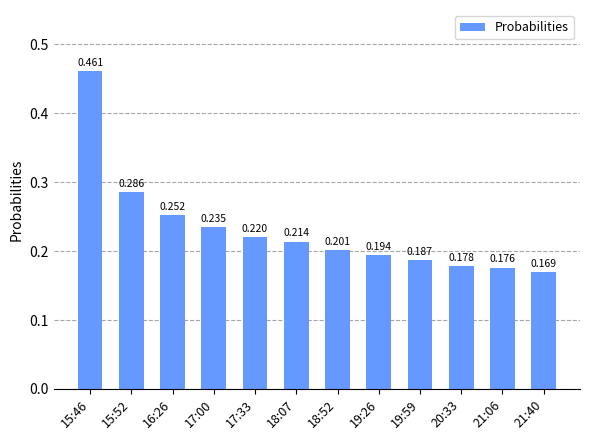

The value at 15:46 is 0.3. True or false?

False